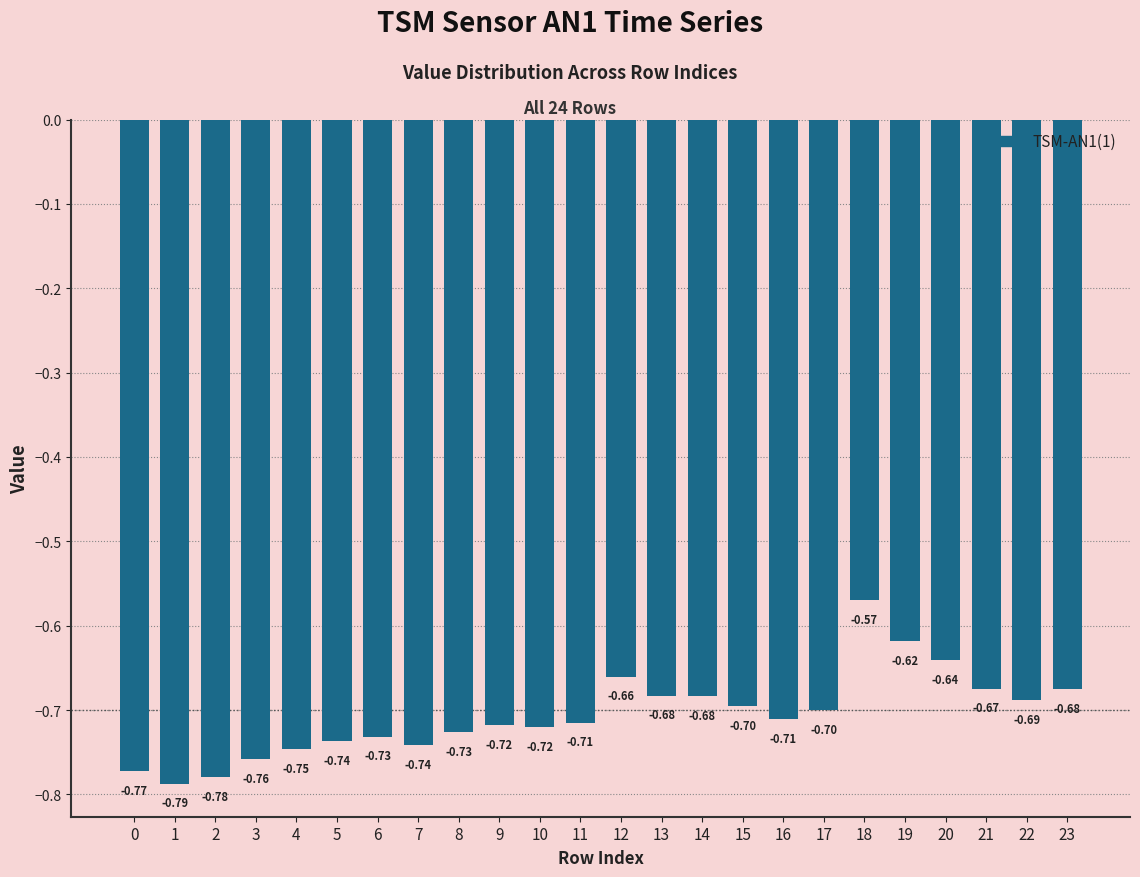

Which label corresponds to the largest value in the chart?

18